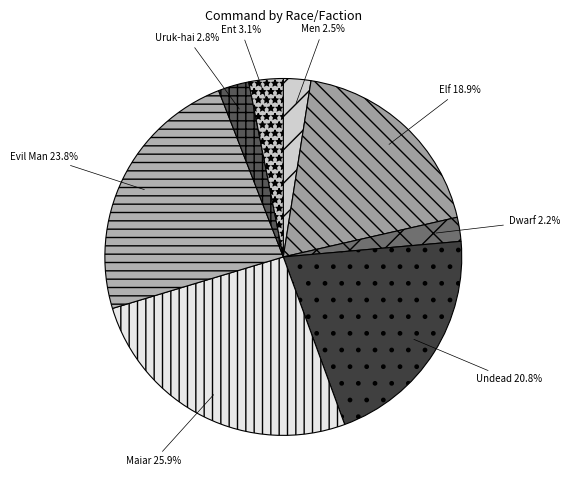

Count the number of slices in the pie.

8